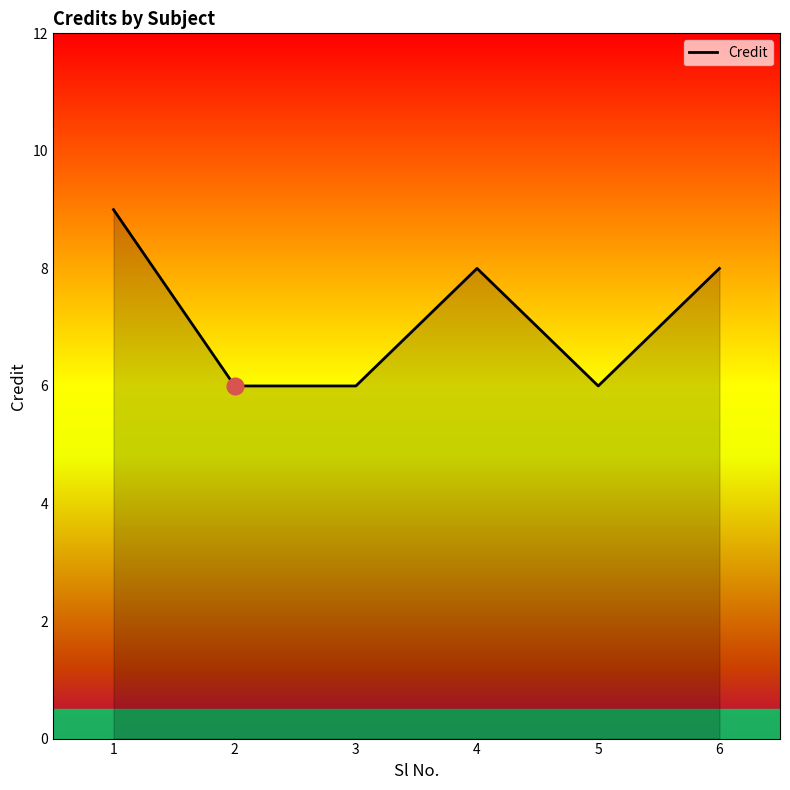

Is it true that the value at 3 is 8?

False